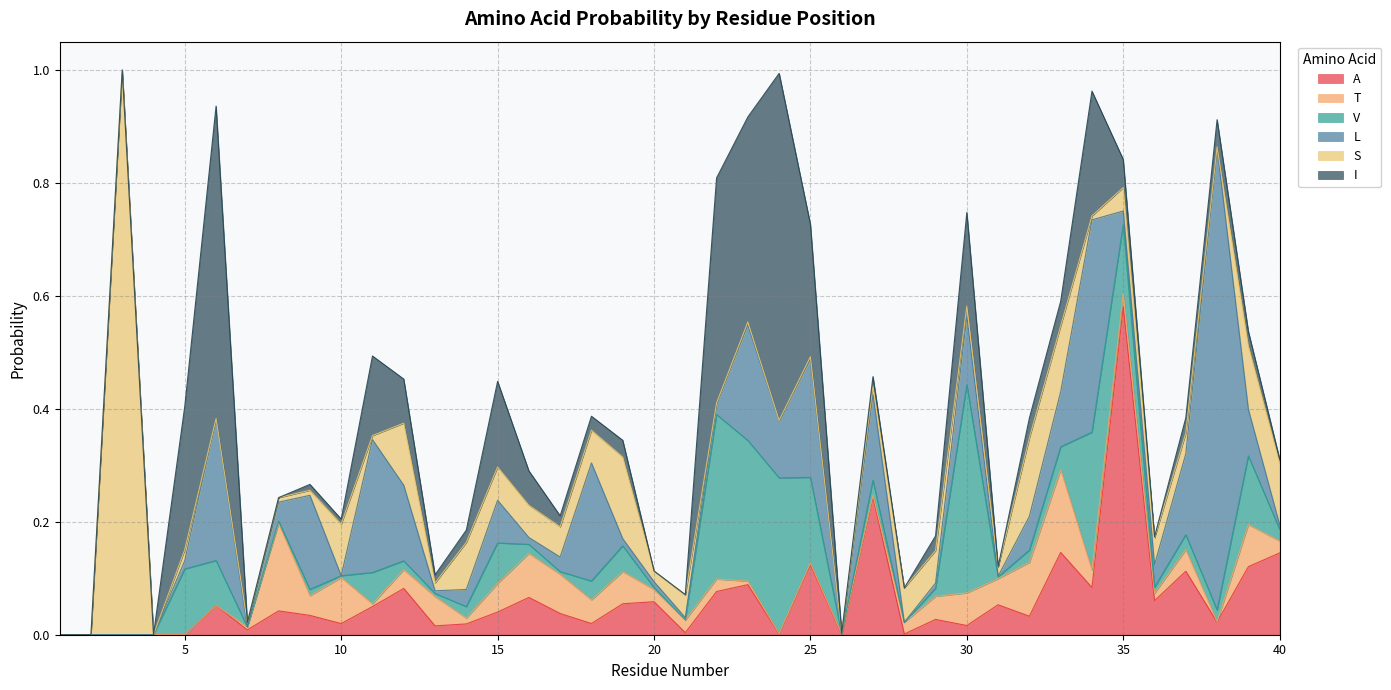

How many data points in S are above 0?

35